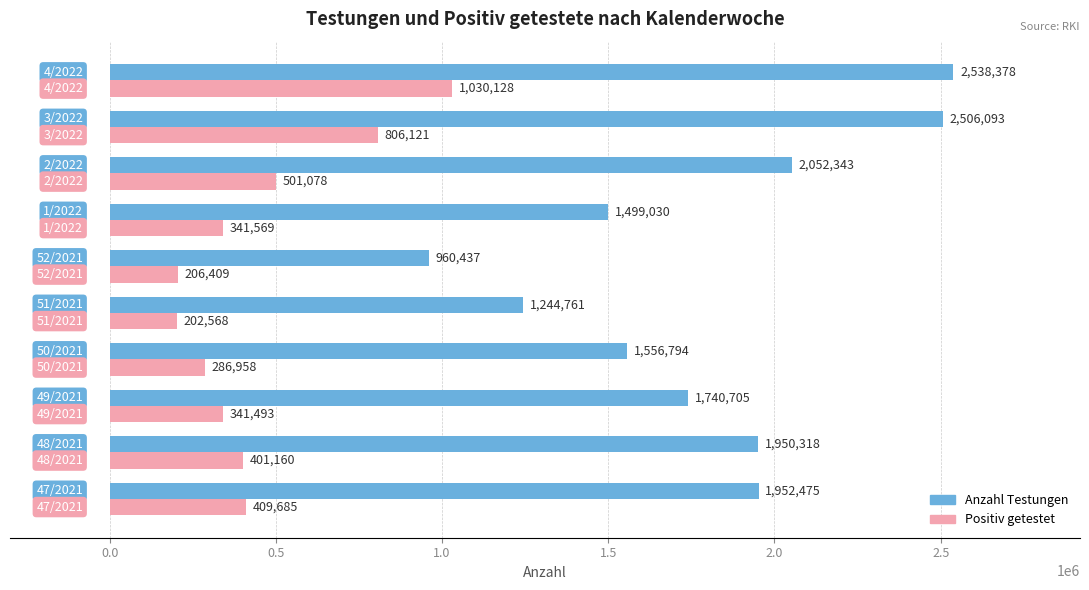

What is the highest value of the Anzahl Testungen series?

2538378